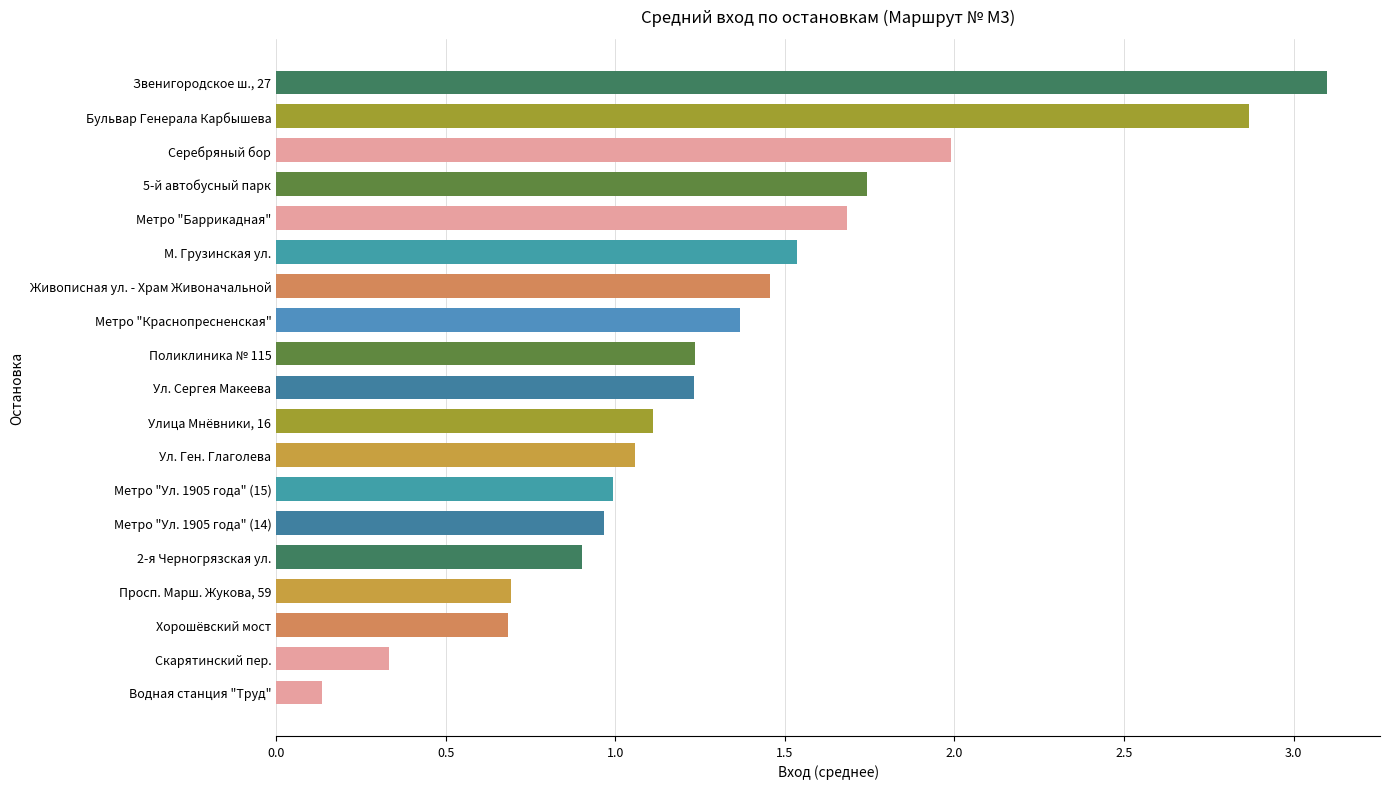

How many categories are shown in the chart?

19